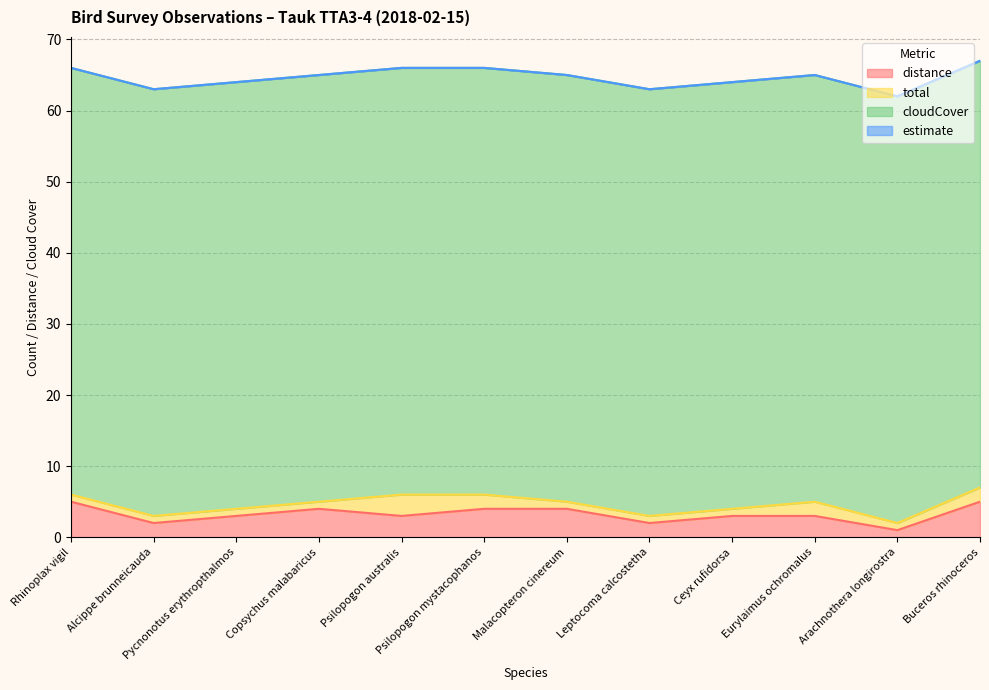

True or false: cloudCover has a value of 14 at Ceyx rufidorsa.

False